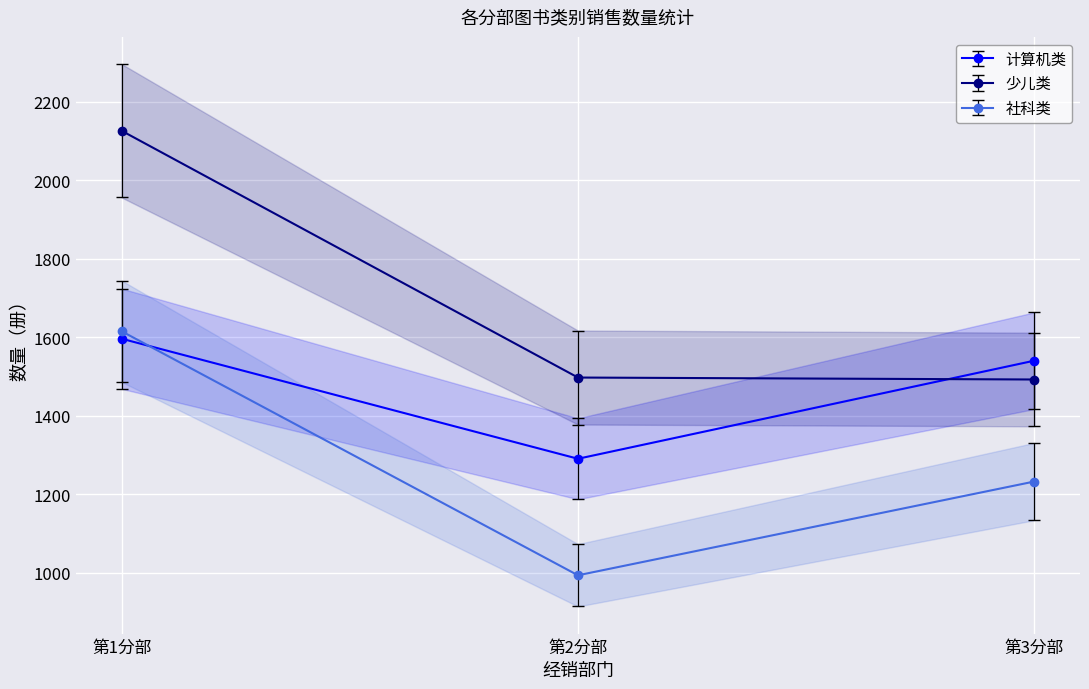

At which category is the sum across all series the highest?

第1分部